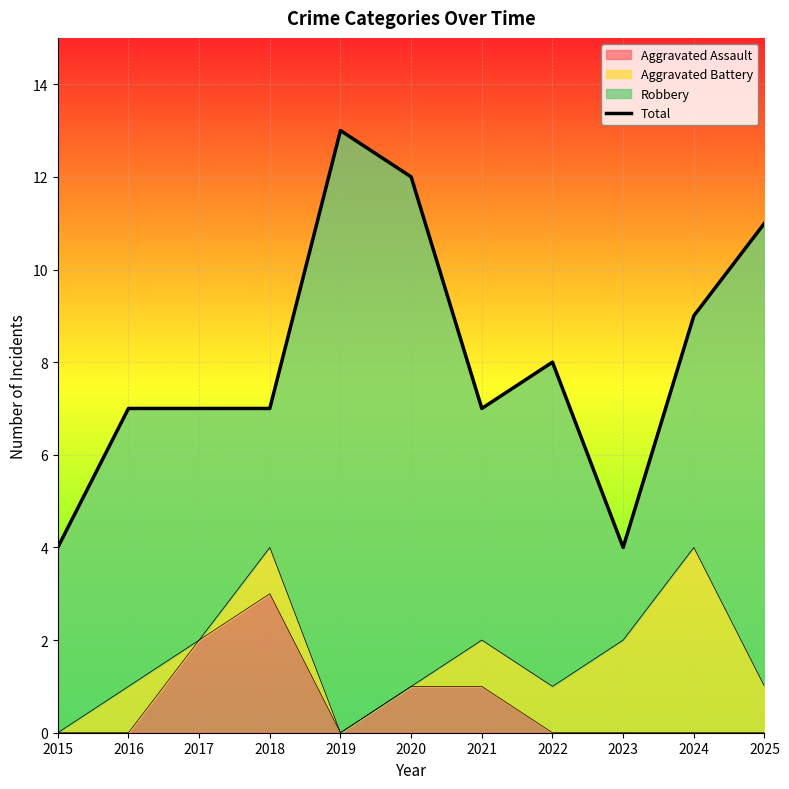

At which category does the data reach its first local valley?

2021